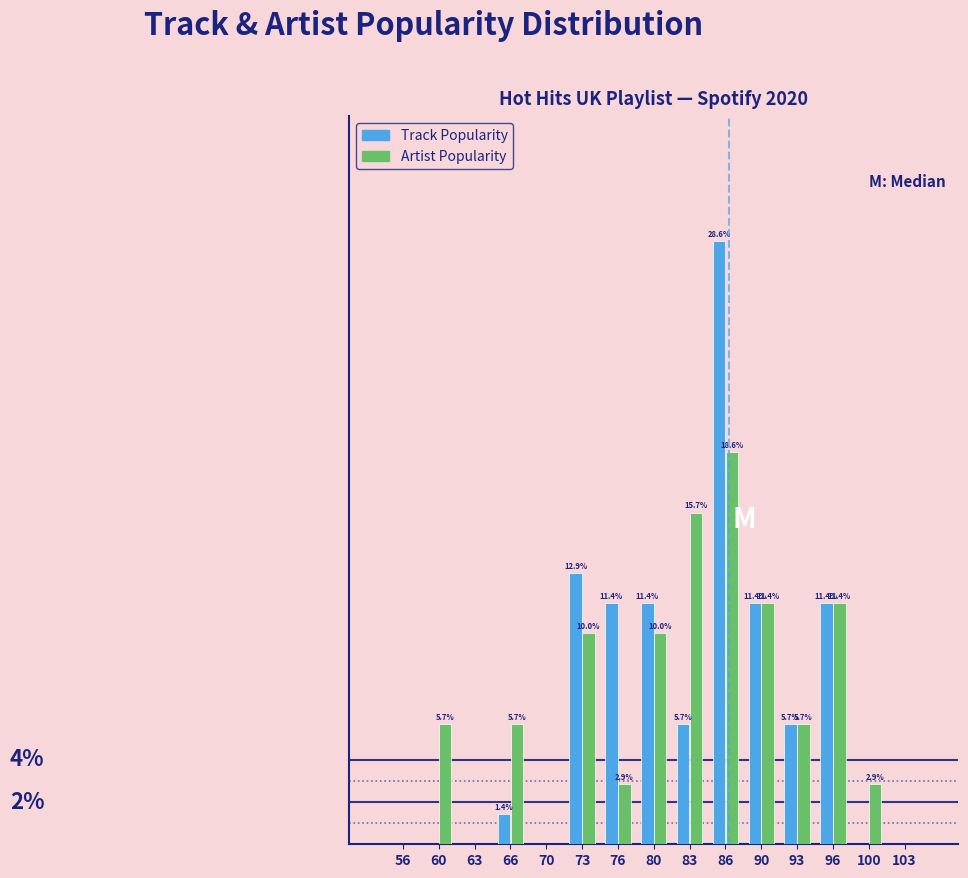

Is the value of Artist Popularity at 73 greater than the value of Track Popularity at 93?

Yes